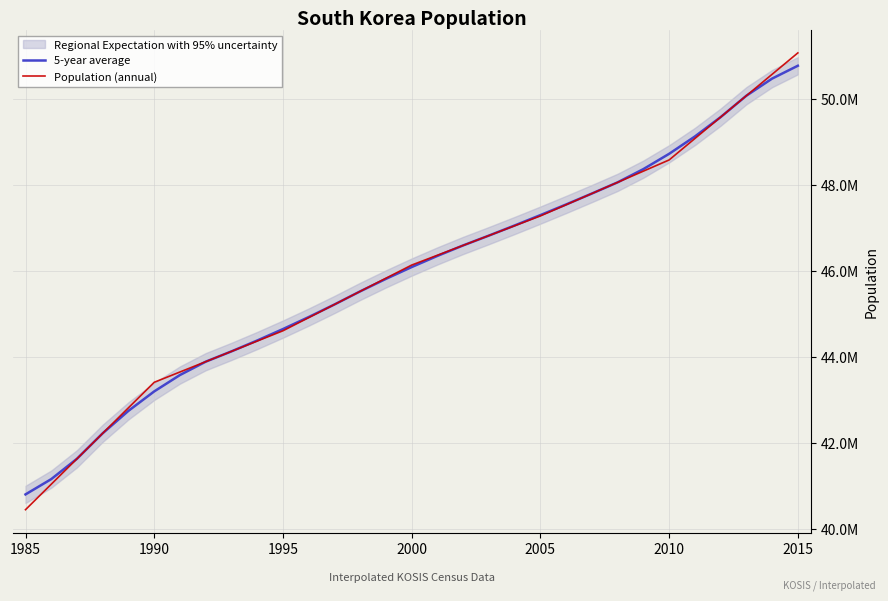

How many values in the Population (annual) series exceed 46136101?

15